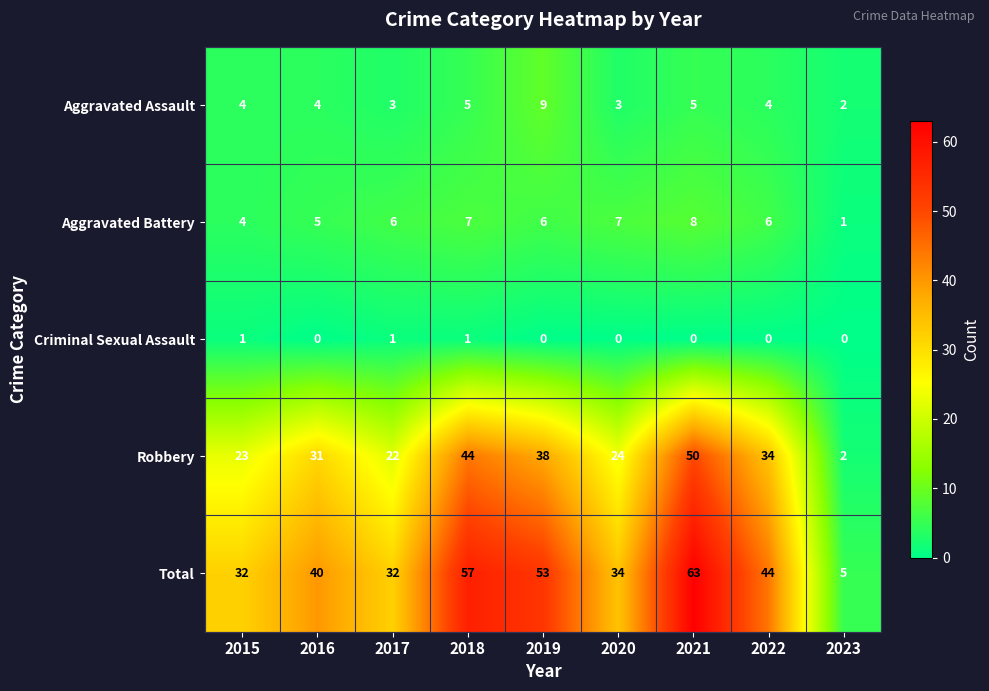

What is the sum of all Aggravated Assault values?

39